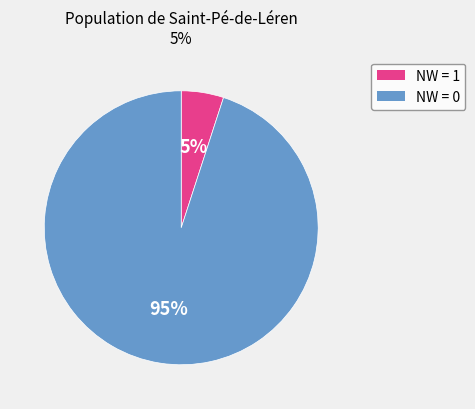

To the nearest percent, what is the difference between the largest and smallest slice percentages?

90%